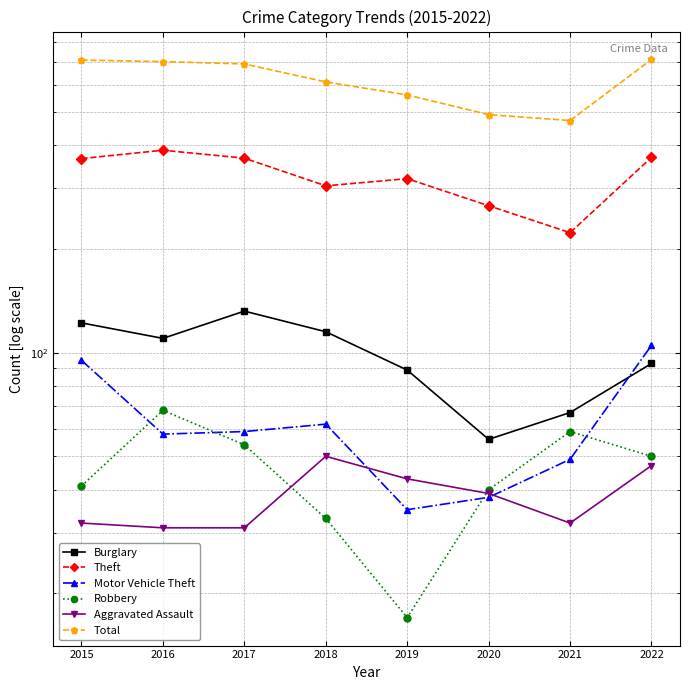

True or false: Aggravated Assault and Burglary intersect in this chart.

False